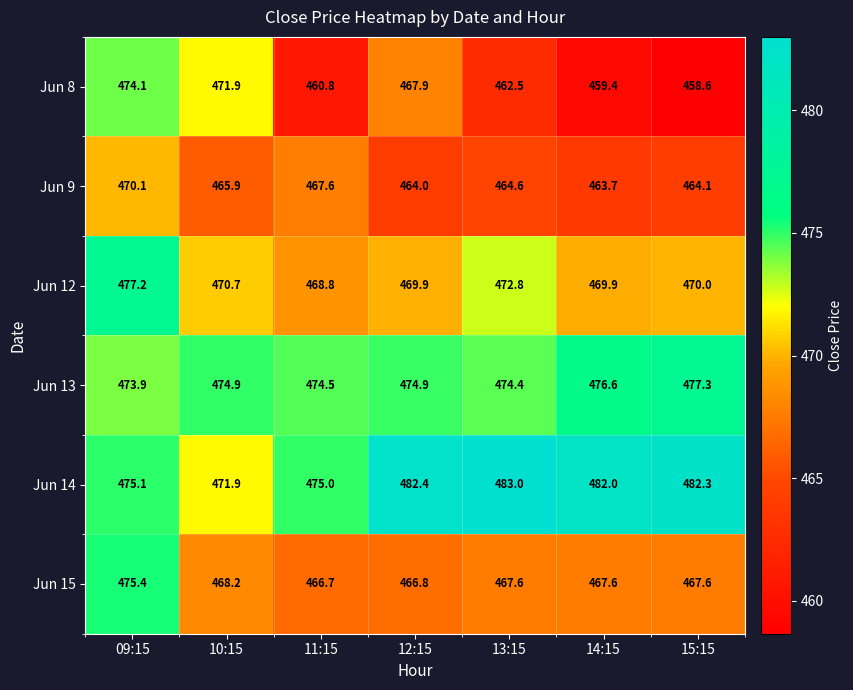

True or false: Jun 14 has a value of 660.1 at 10:15.

False